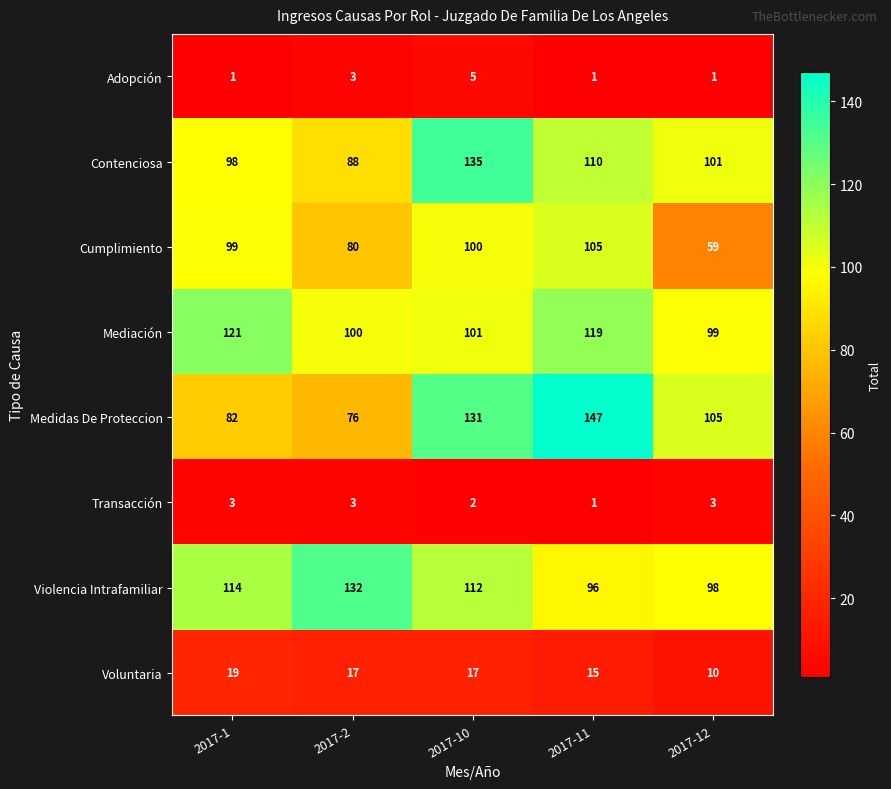

How many Transacción values are between 2 and 3?

4